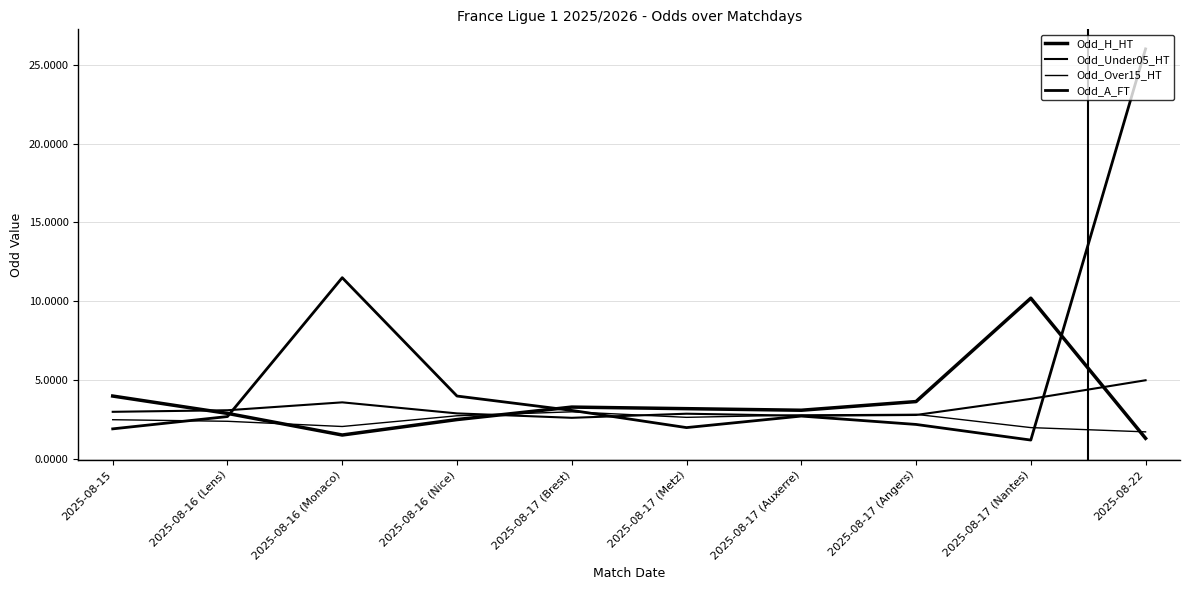

What is the approximate value of Odd_A_FT at 2025-08-17 (Metz)?

2.0